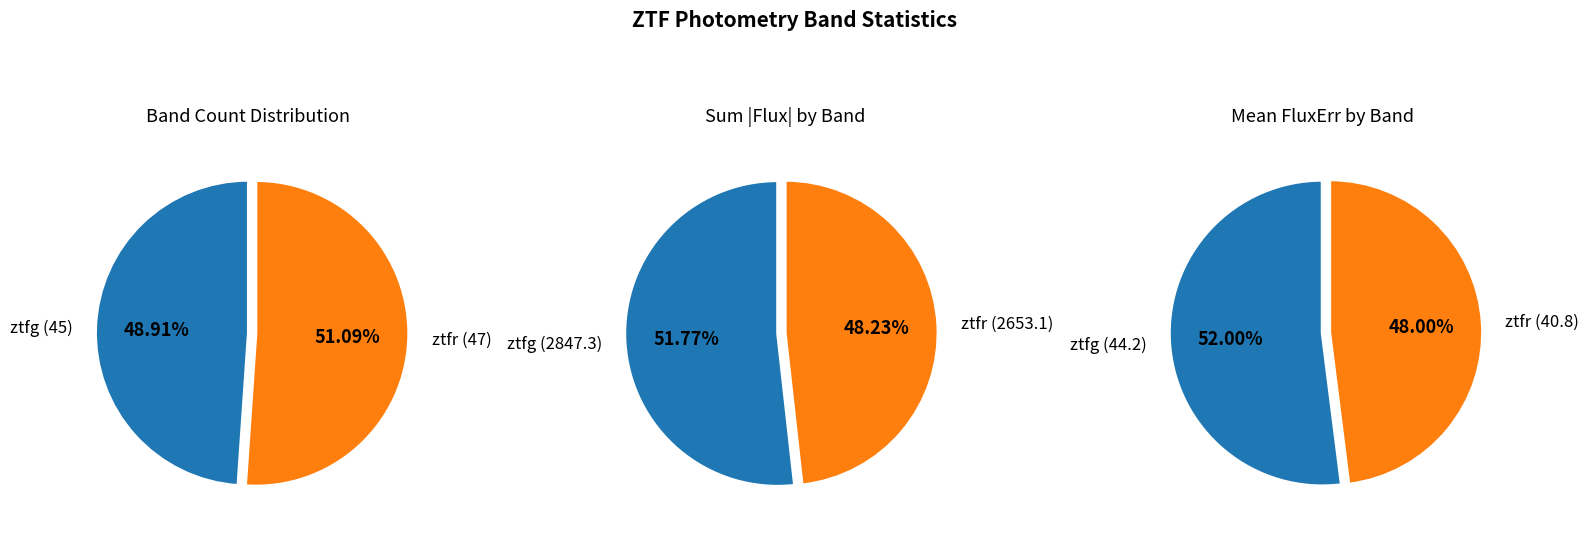

To the nearest percent, what is the average slice percentage?

50%